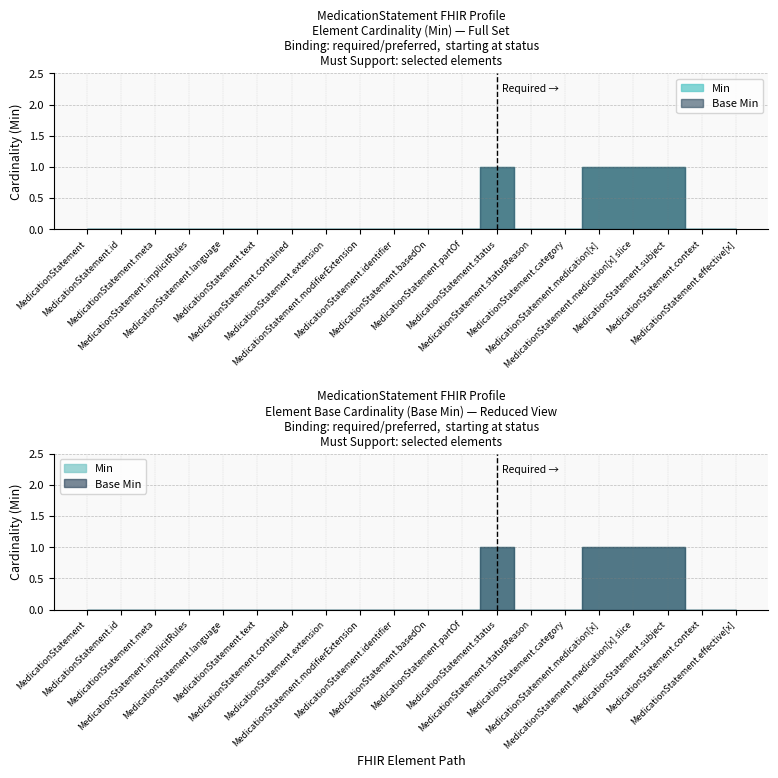

Does the chart have visible grid lines?

Yes